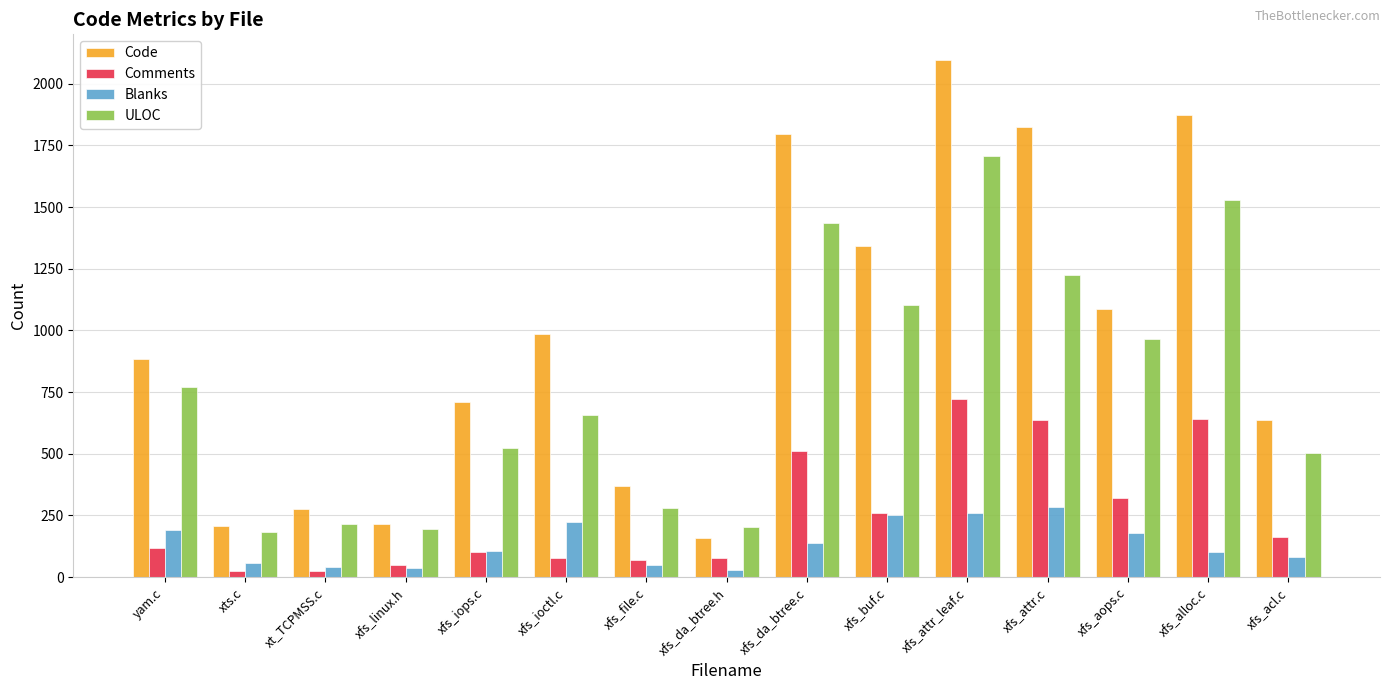

What is the highest value of the Blanks series?

285